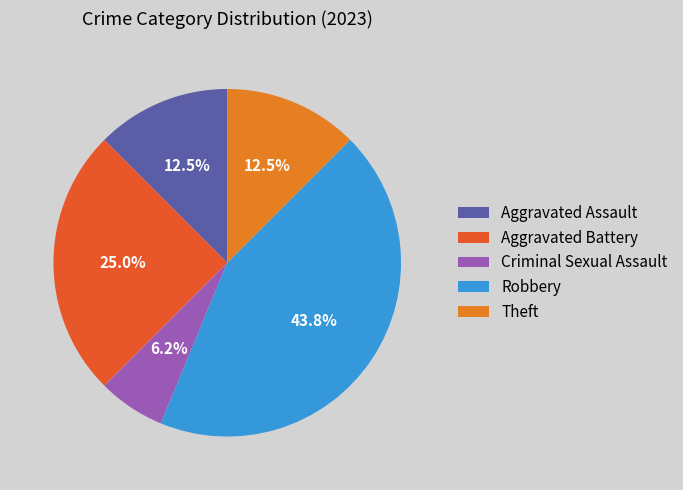

How many segments does this pie chart have?

5